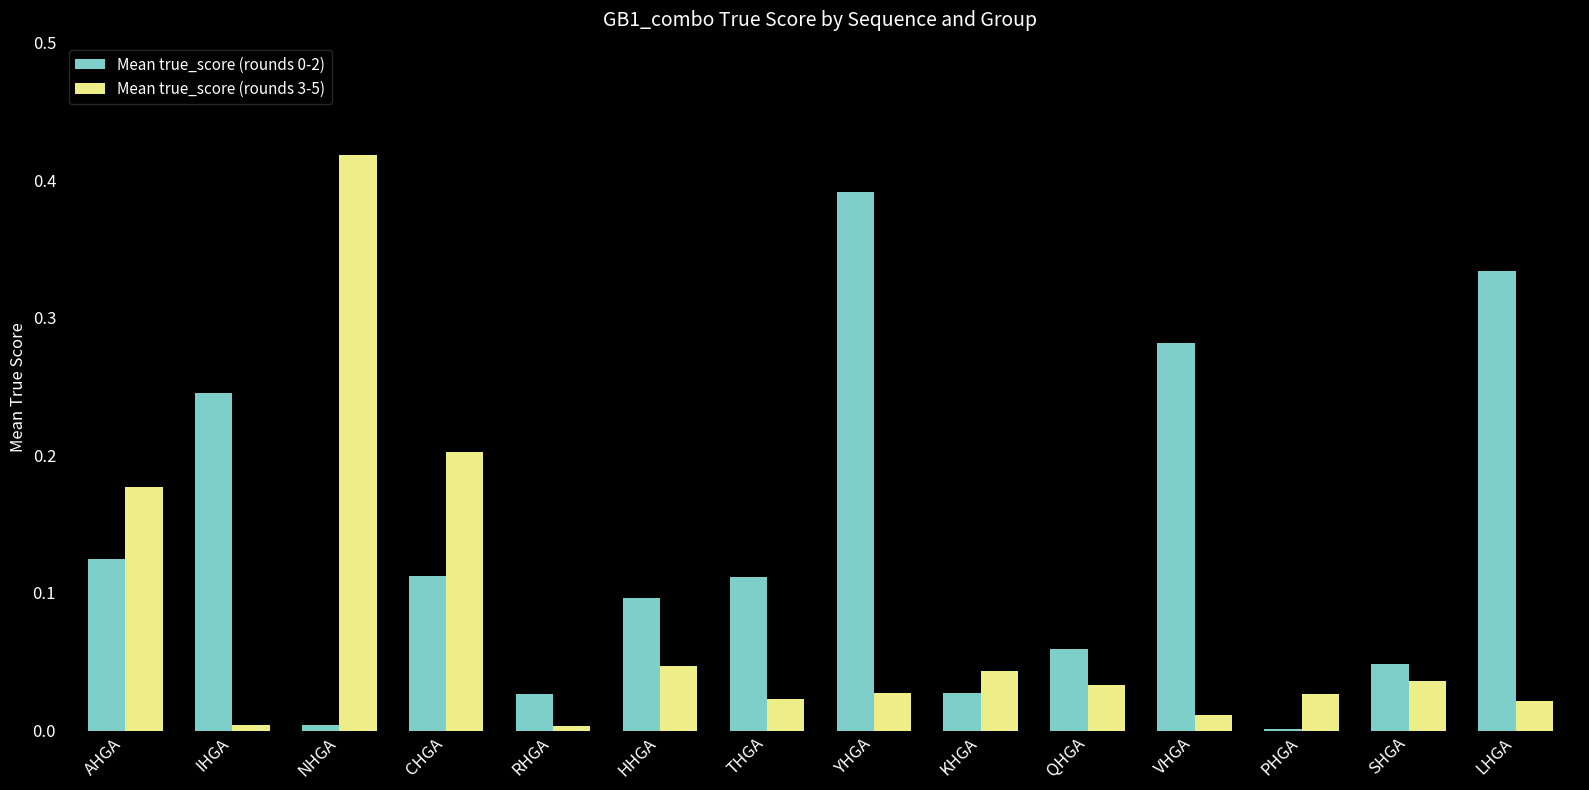

Between AHGA and KHGA, which series saw the biggest shift?

Mean true_score (rounds 3-5)